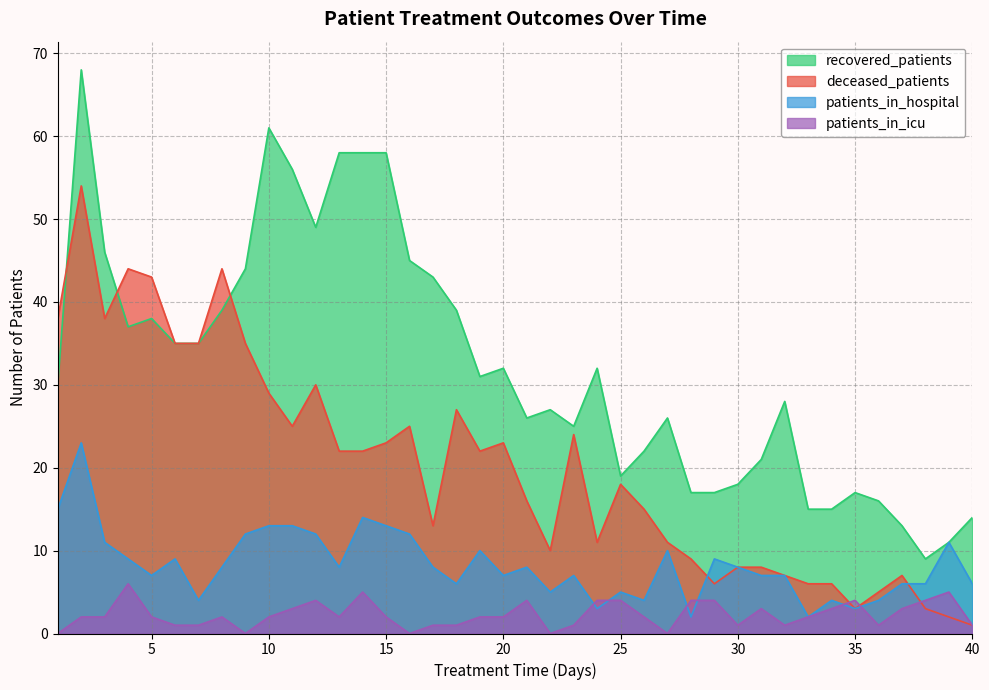

Rank the series by their maximum value, from highest to lowest.

recovered_patients, deceased_patients, patients_in_hospital, patients_in_icu